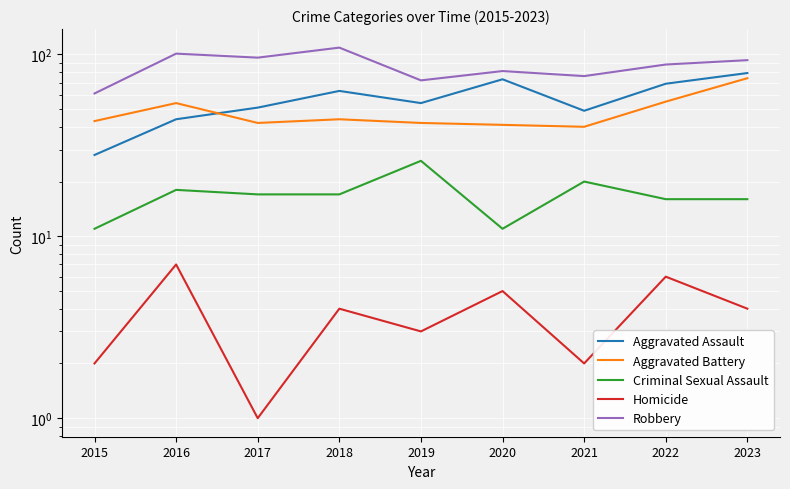

Reading right to left, transcribe all the data shown in this chart.

Aggravated Assault: 2023=79	2022=69	2021=49	2020=73	2019=54	2018=63	2017=51	2016=44	2015=28
Aggravated Battery: 2023=74	2022=55	2021=40	2020=41	2019=42	2018=44	2017=42	2016=54	2015=43
Criminal Sexual Assault: 2023=16	2022=16	2021=20	2020=11	2019=26	2018=17	2017=17	2016=18	2015=11
Homicide: 2023=4	2022=6	2021=2	2020=5	2019=3	2018=4	2017=1	2016=7	2015=2
Robbery: 2023=93	2022=88	2021=76	2020=81	2019=72	2018=109	2017=96	2016=101	2015=61